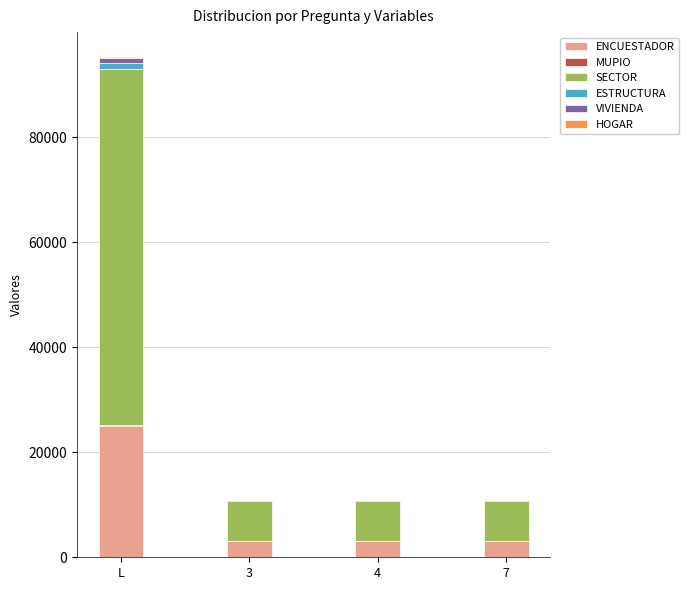

True or false: ENCUESTADOR has a value of 3093 at 3.

True